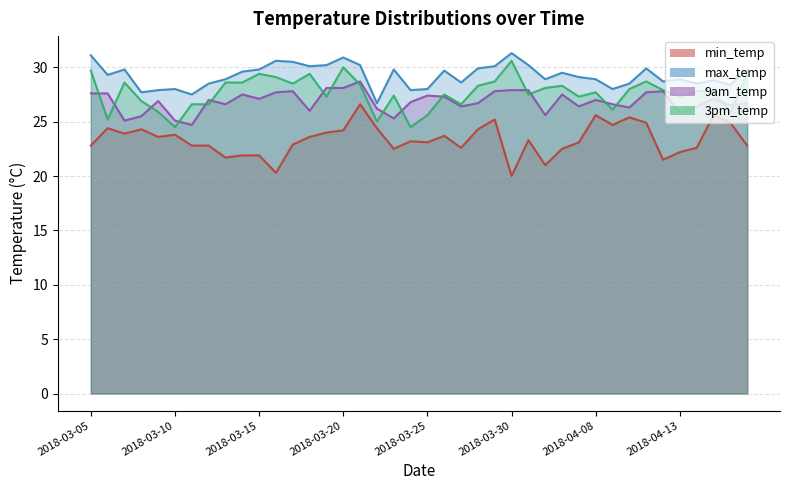

How many values in the max_temp series are below 29?

19